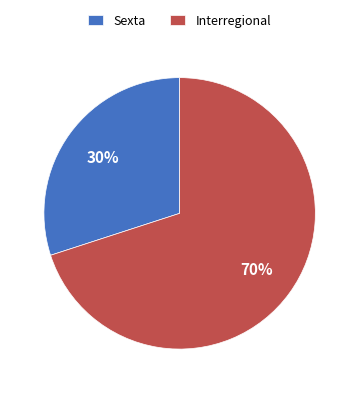

True or false: Sexta accounts for 30% of the total.

True